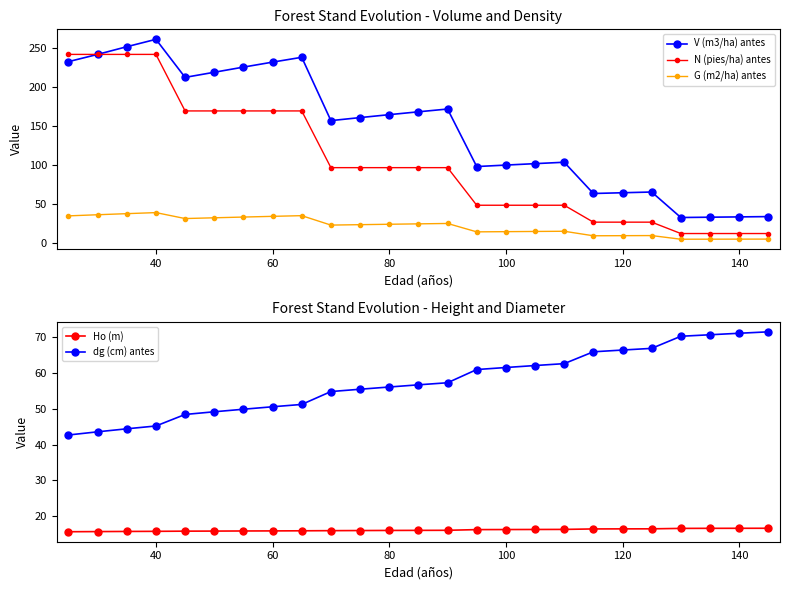

How many times do N (pies/ha) antes and V (m3/ha) antes cross each other?

1